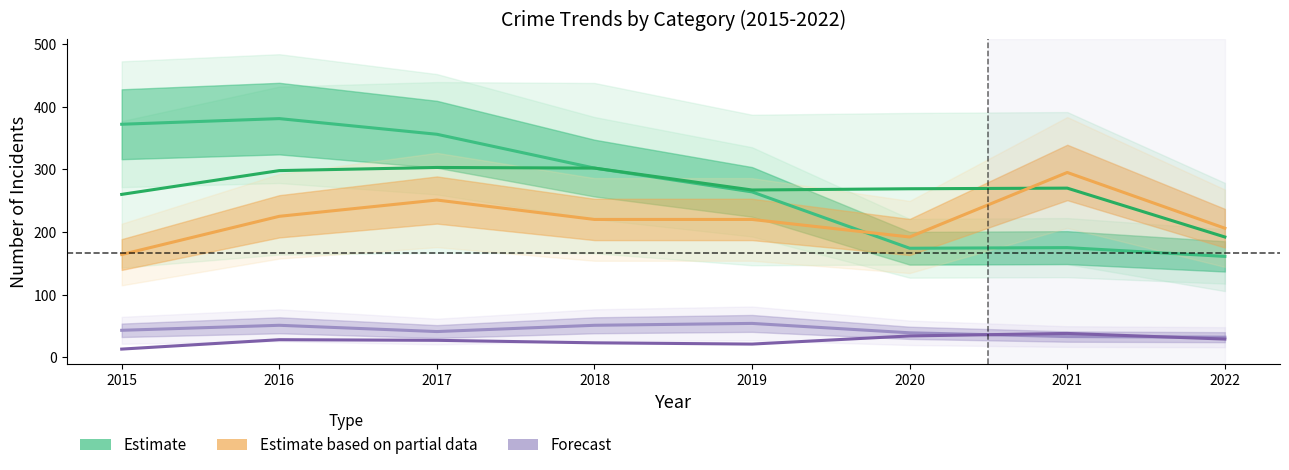

Reading left to right, transcribe all the data shown in this chart.

Estimate (Robbery): 2015=372	2016=381	2017=356	2018=302	2019=264	2020=174	2021=175	2022=161
Estimate (Agg. Battery): 2015=260	2016=298	2017=303	2018=302	2019=267	2020=269	2021=270	2022=192
Estimate based on partial data (Agg. Assault): 2015=164	2016=225	2017=251	2018=220	2019=220	2020=192	2021=295	2022=206
Forecast (Criminal Sexual Assault): 2015=43	2016=51	2017=41	2018=51	2019=54	2020=39	2021=33	2022=32
Forecast (Homicide): 2015=13	2016=28	2017=27	2018=23	2019=21	2020=34	2021=38	2022=29